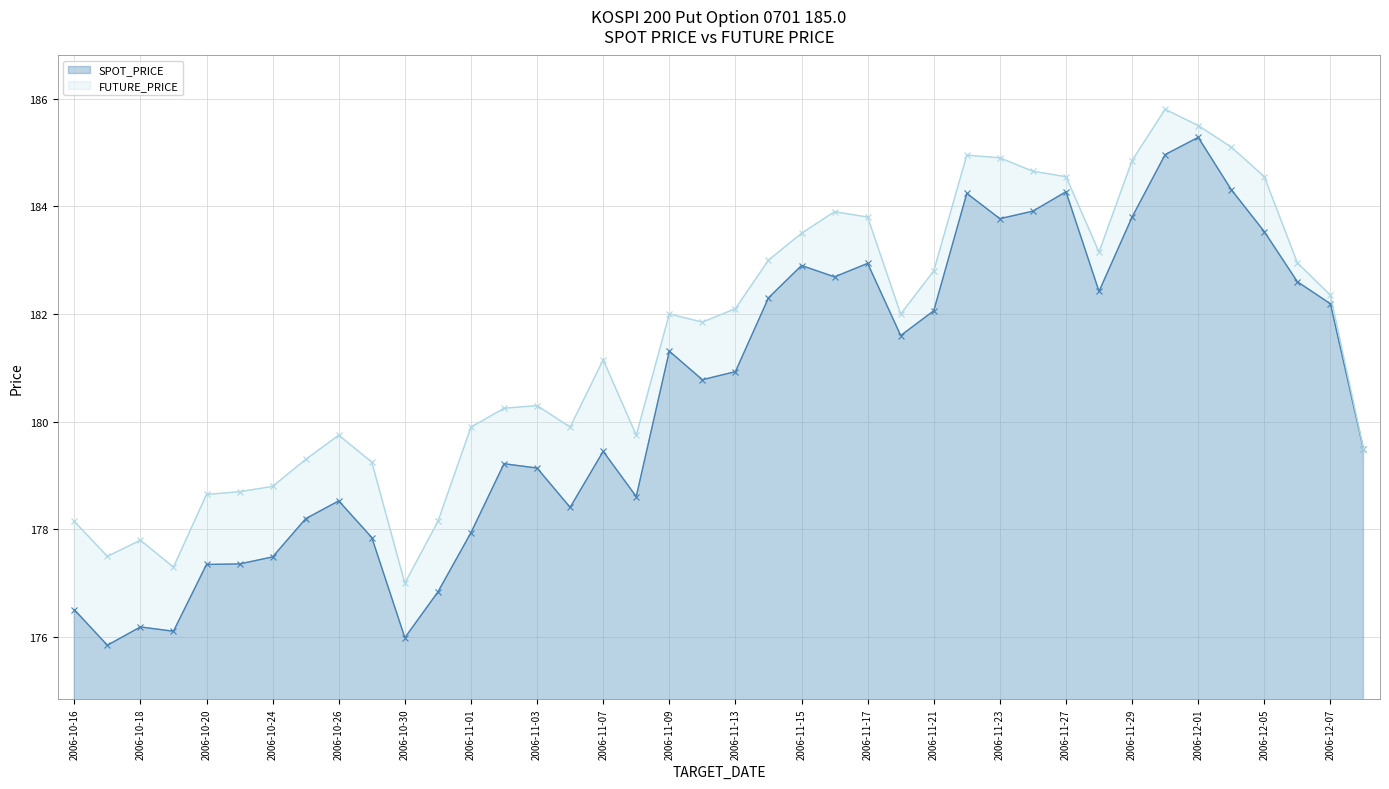

What is the approximate value of FUTURE_PRICE at 2006-10-20?

178.7